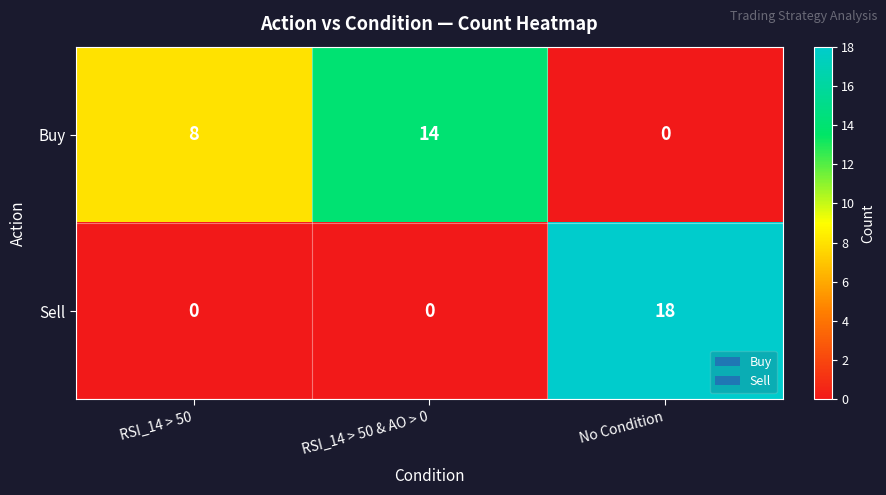

What is the average value of the Sell series?

6